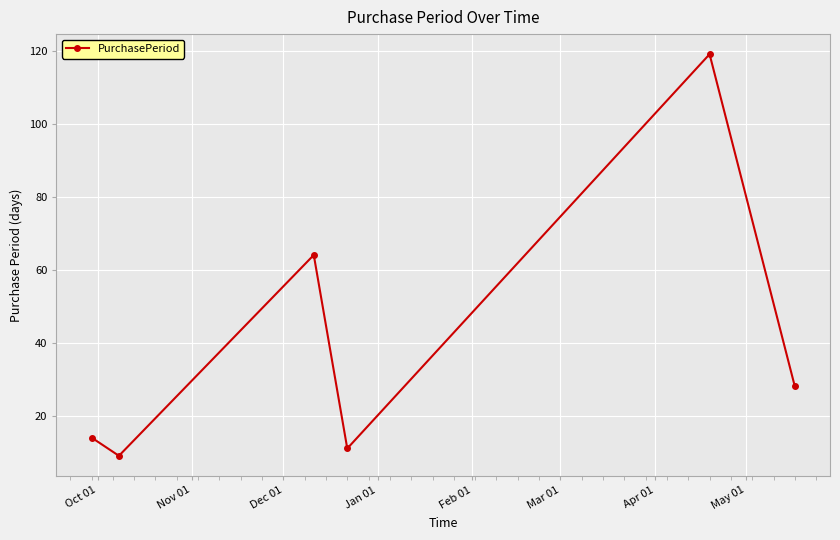

How many points are higher than both their immediate neighbors (excluding endpoints)?

2